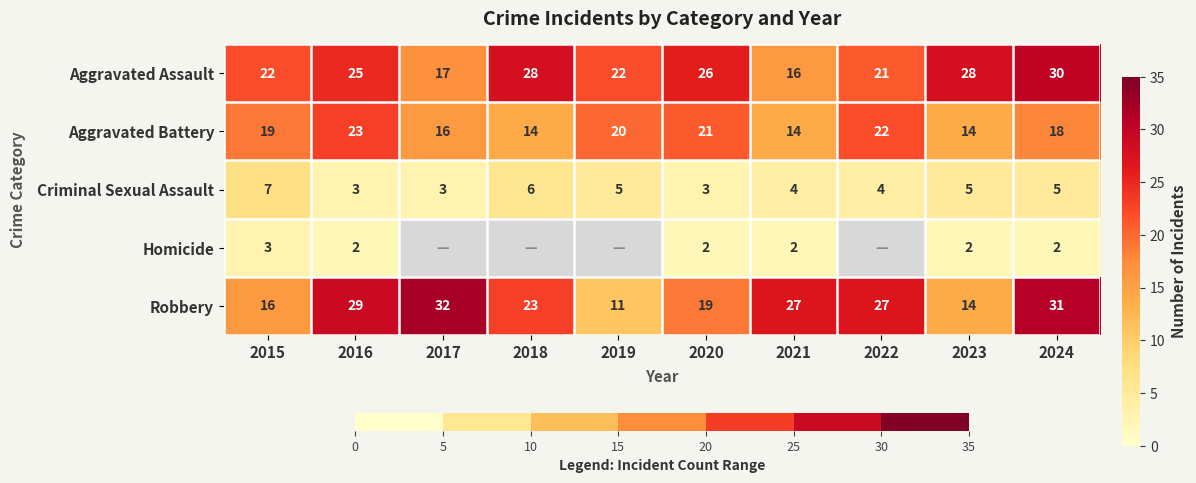

Is the value of Aggravated Assault at 2020 greater than the value of Robbery at 2021?

No